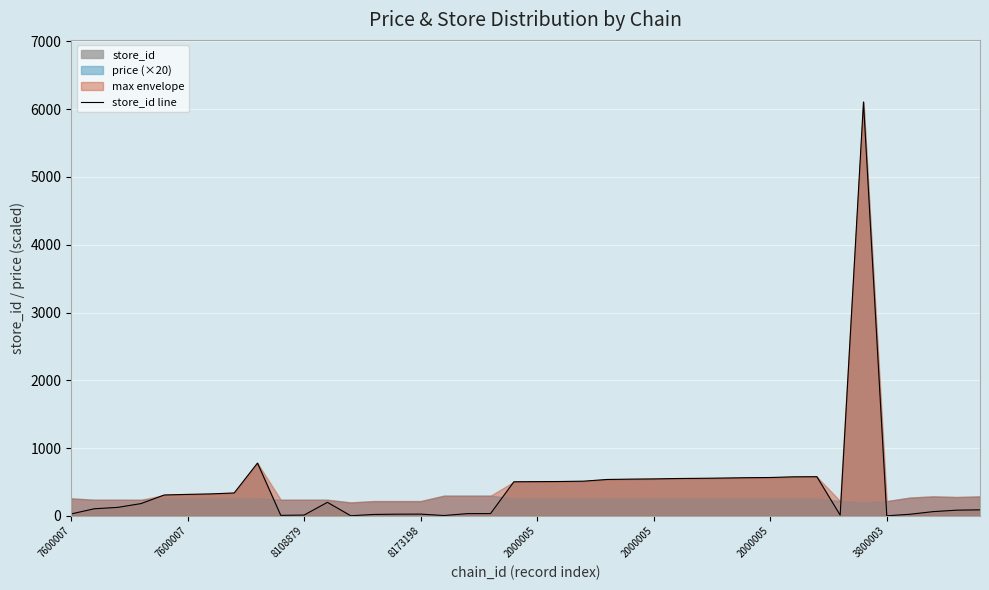

At which category does the data reach its first local valley?

9